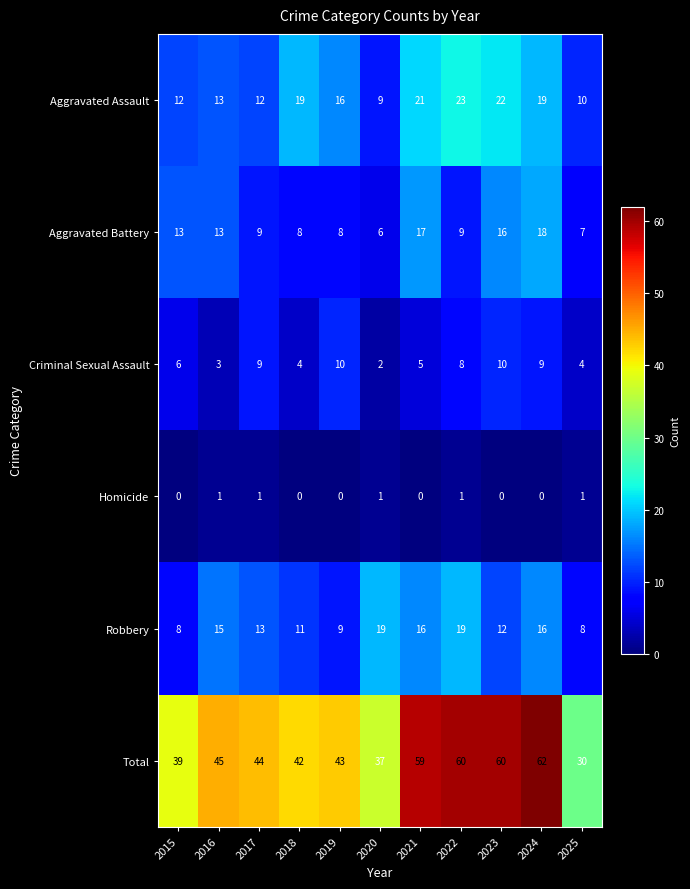

What is the difference between the Aggravated Assault values at 2021 and 2015?

9